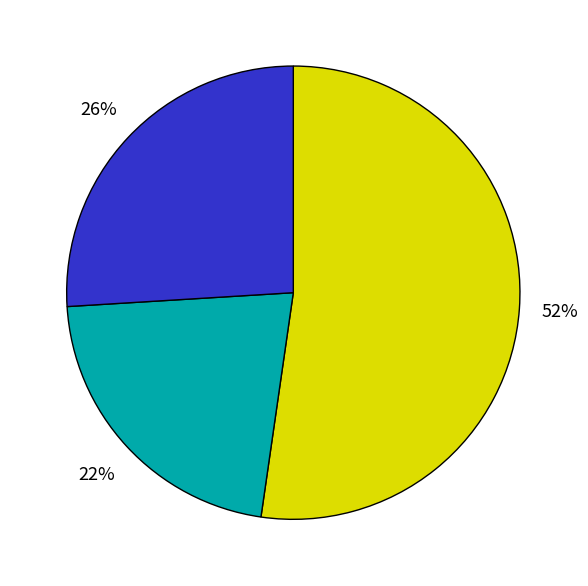

Is there a majority slice in this chart?

Yes